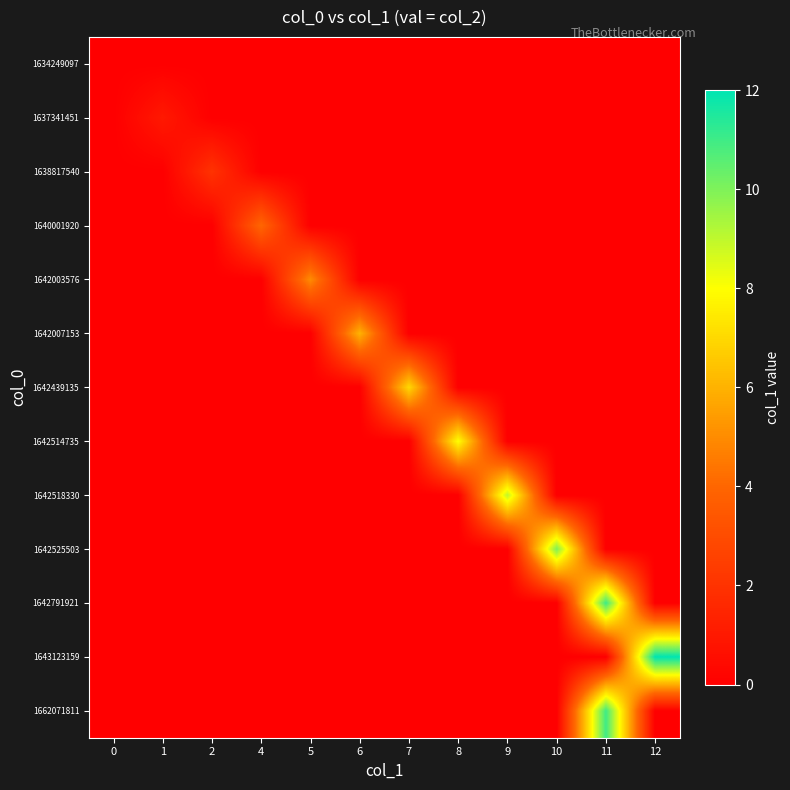

Reading left to right, list all the values displayed in this chart.

1634249097: 0=0	1=0	2=0	4=0	5=0	6=0	7=0	8=0	9=0	10=0	11=0	12=0
1637341451: 0=0	1=1	2=0	4=0	5=0	6=0	7=0	8=0	9=0	10=0	11=0	12=0
1638817540: 0=0	1=0	2=2	4=0	5=0	6=0	7=0	8=0	9=0	10=0	11=0	12=0
1640001920: 0=0	1=0	2=0	4=4	5=0	6=0	7=0	8=0	9=0	10=0	11=0	12=0
1642003576: 0=0	1=0	2=0	4=0	5=5	6=0	7=0	8=0	9=0	10=0	11=0	12=0
1642007153: 0=0	1=0	2=0	4=0	5=0	6=6	7=0	8=0	9=0	10=0	11=0	12=0
1642439135: 0=0	1=0	2=0	4=0	5=0	6=0	7=7	8=0	9=0	10=0	11=0	12=0
1642514735: 0=0	1=0	2=0	4=0	5=0	6=0	7=0	8=8	9=0	10=0	11=0	12=0
1642518330: 0=0	1=0	2=0	4=0	5=0	6=0	7=0	8=0	9=9	10=0	11=0	12=0
1642525503: 0=0	1=0	2=0	4=0	5=0	6=0	7=0	8=0	9=0	10=10	11=0	12=0
1642791921: 0=0	1=0	2=0	4=0	5=0	6=0	7=0	8=0	9=0	10=0	11=11	12=0
1643123159: 0=0	1=0	2=0	4=0	5=0	6=0	7=0	8=0	9=0	10=0	11=0	12=12
1662071811: 0=0	1=0	2=0	4=0	5=0	6=0	7=0	8=0	9=0	10=0	11=11	12=0